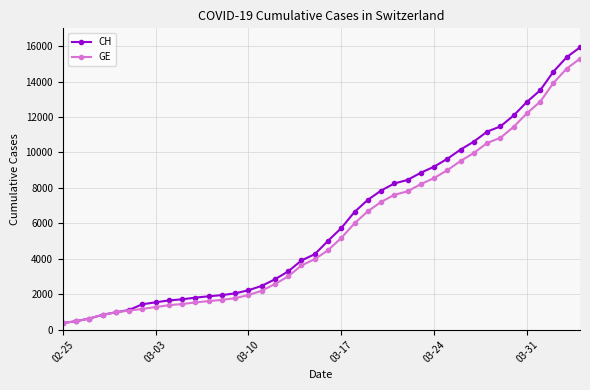

What is the value of the GE point at the 22nd from the left?

5174